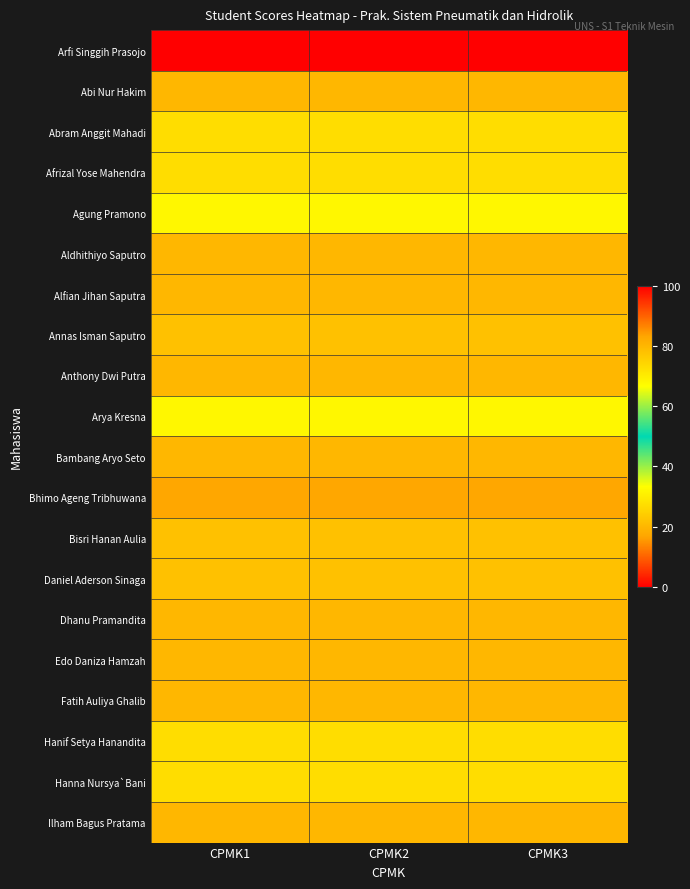

How many data points does each series have?

3